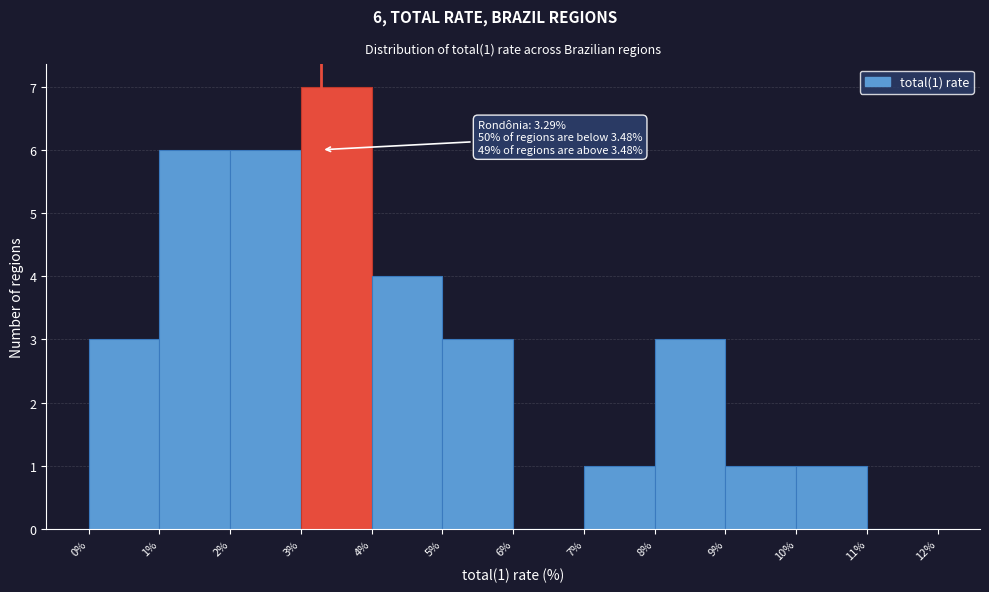

Which range on the x-axis has the tallest bar?

3% to 4%